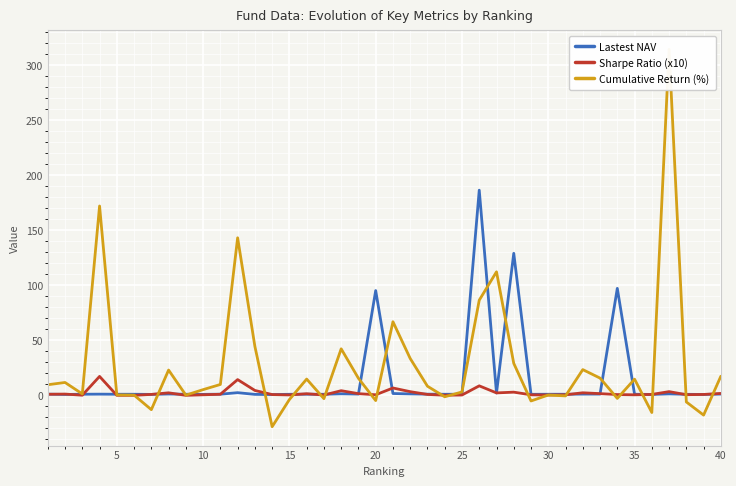

How many values in the Cumulative Return (%) series are below 9?

20